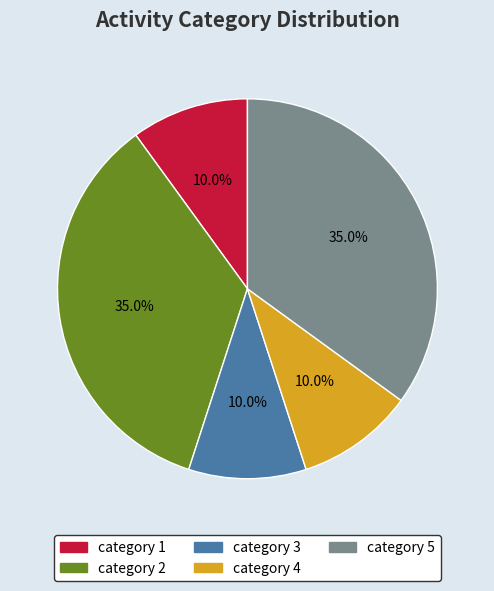

What portion of the pie excludes category 3?

90.0%